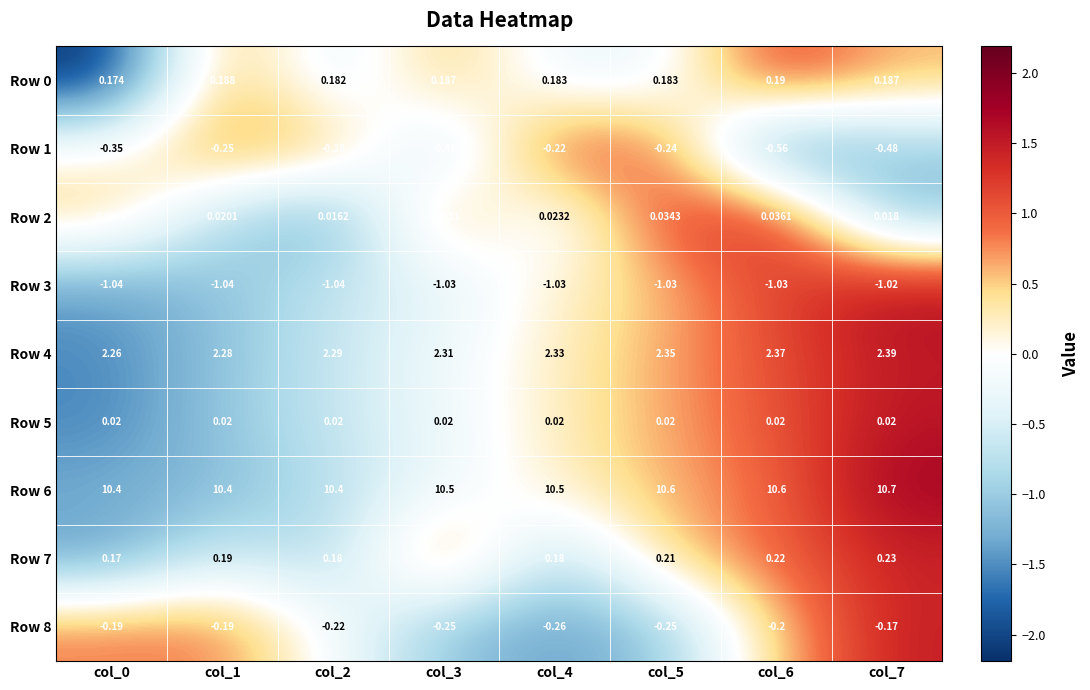

Is the value of Row 8 at col_0 greater than the value of Row 3 at col_1?

Yes